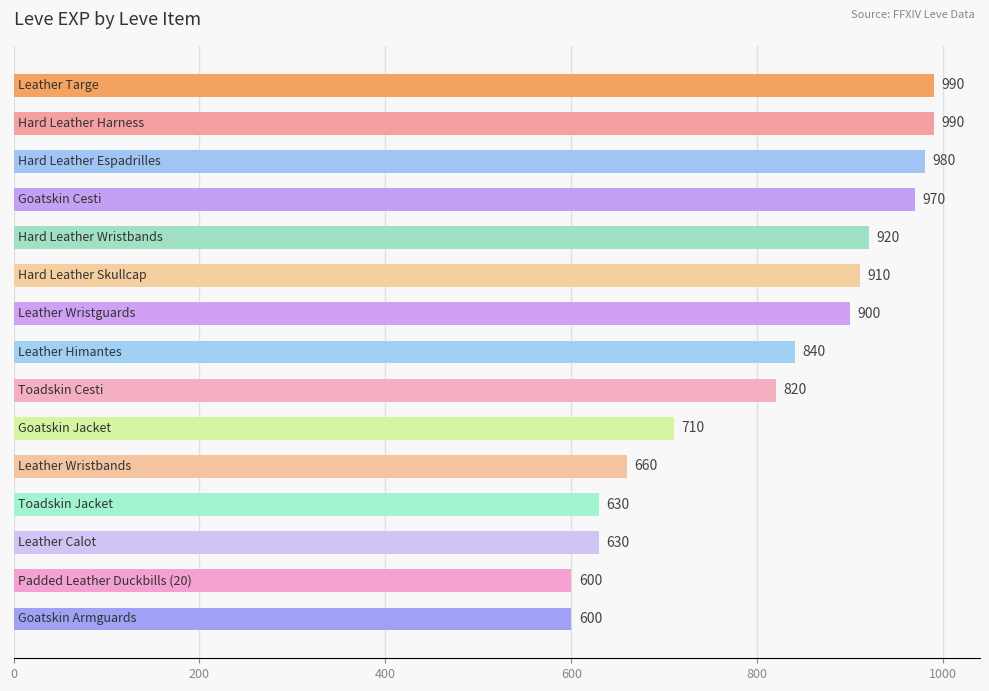

What is the smallest value displayed?

600